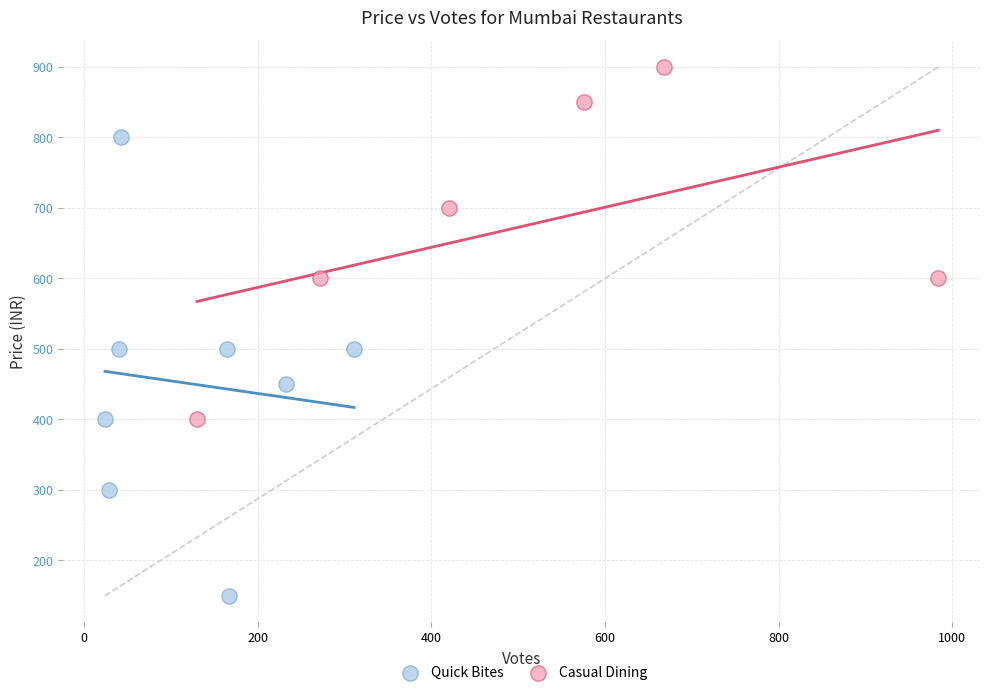

Which series contains the lowest Y value?

Quick Bites